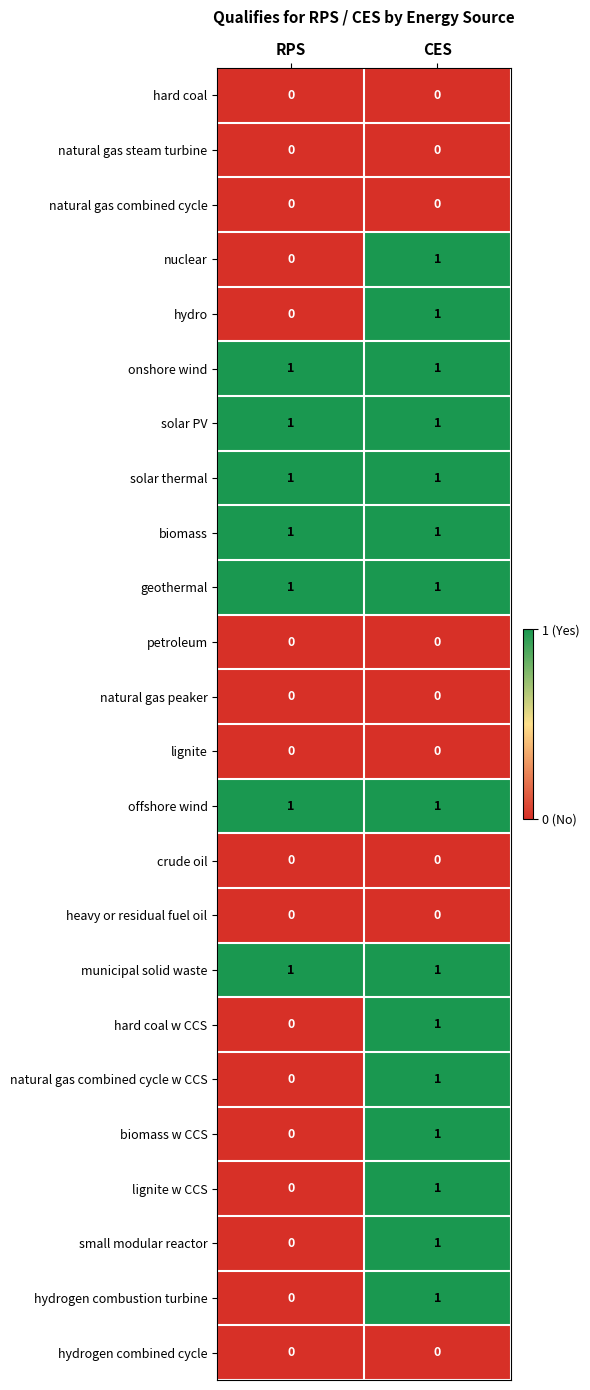

The value of lignite at RPS is 0. True or false?

True